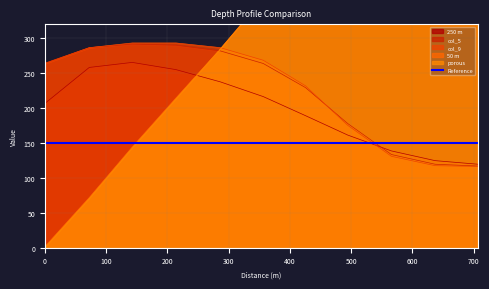

What is the highest value of the 250 m series?

265.5